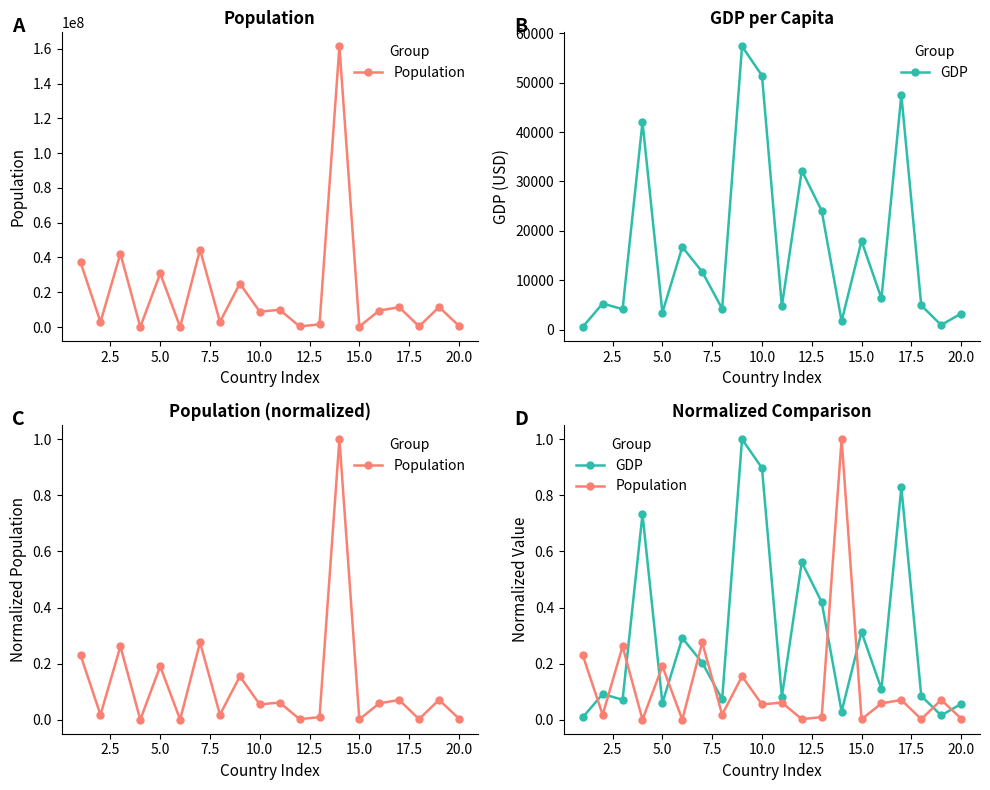

The value of GDP at 18 is 0.0. True or false?

False